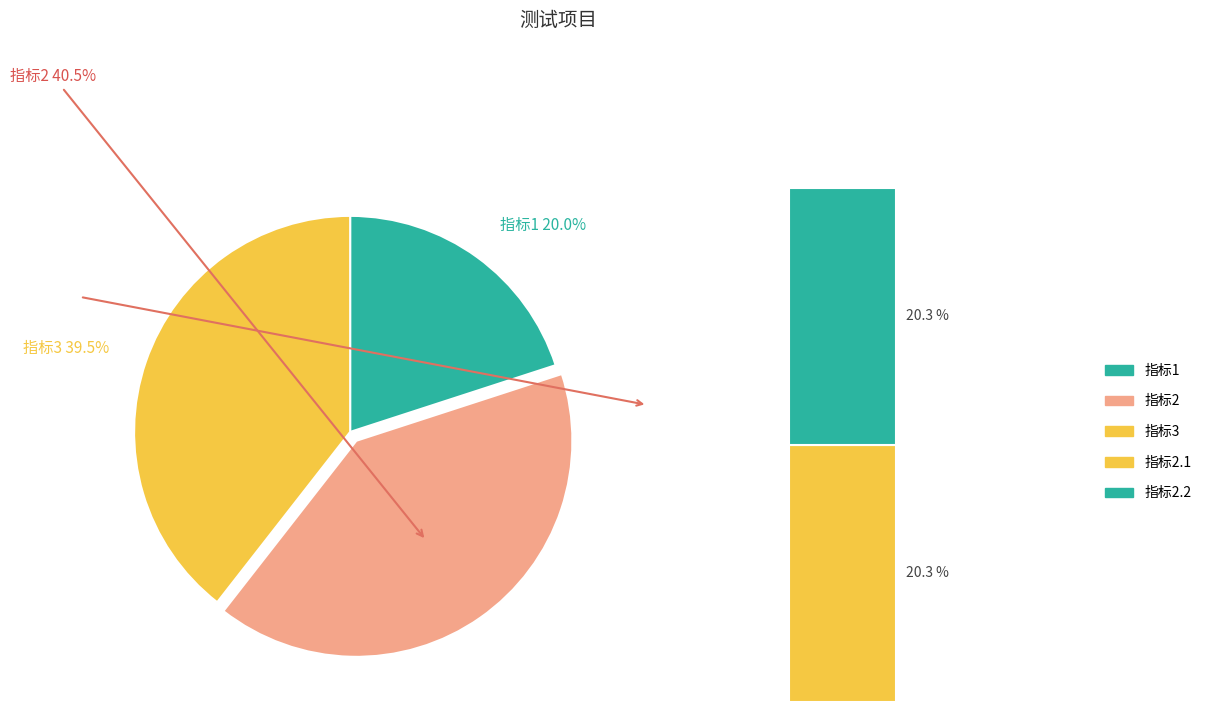

What is the largest slice in the pie chart?

指标2